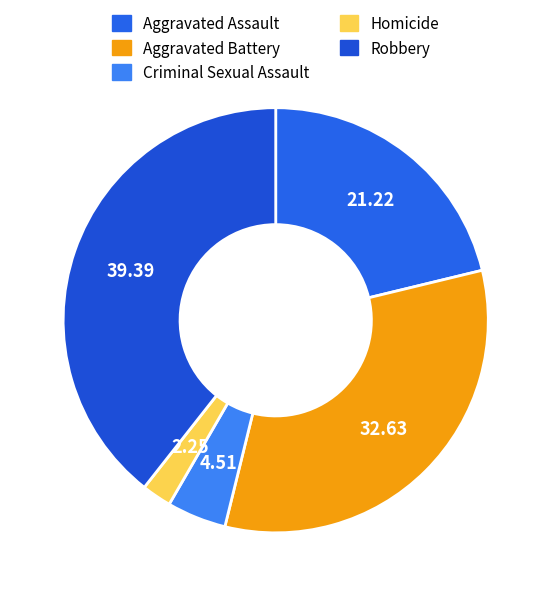

Which has a higher value, Criminal Sexual Assault or Homicide?

Criminal Sexual Assault